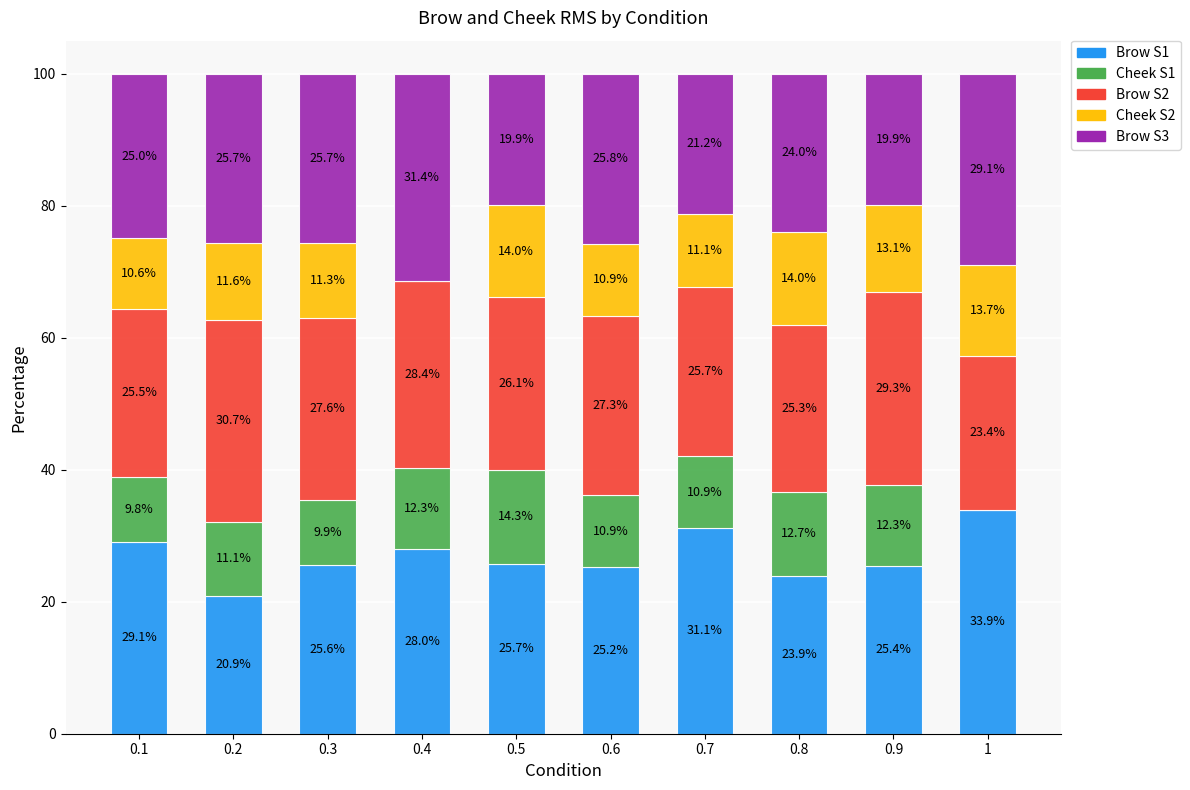

What is the total value across all series at 0.1?

100.0